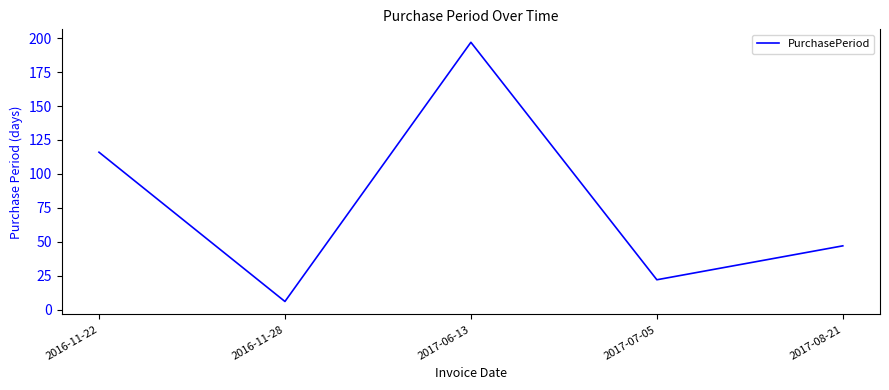

True or false: the data shows 200 at 2016-11-22.

False